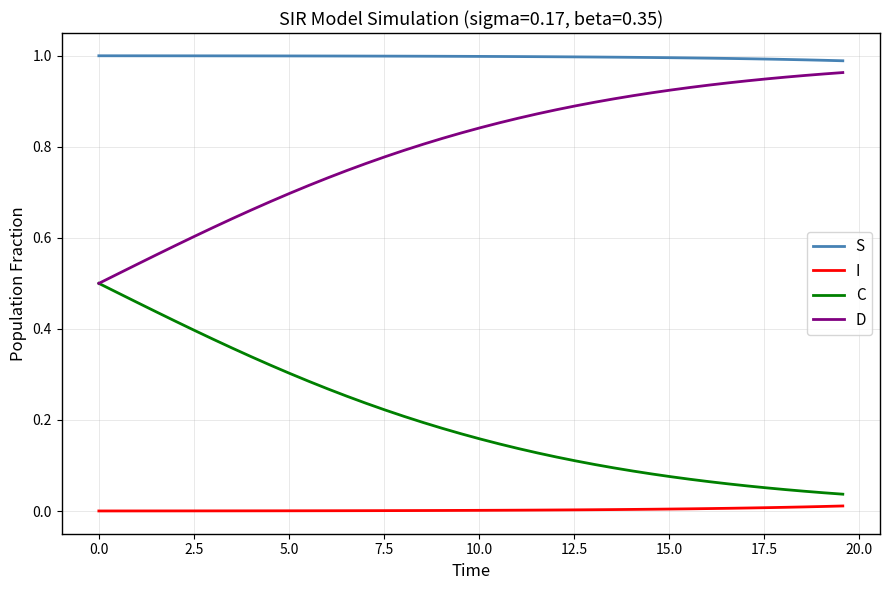

Which series has the largest total across all categories?

S